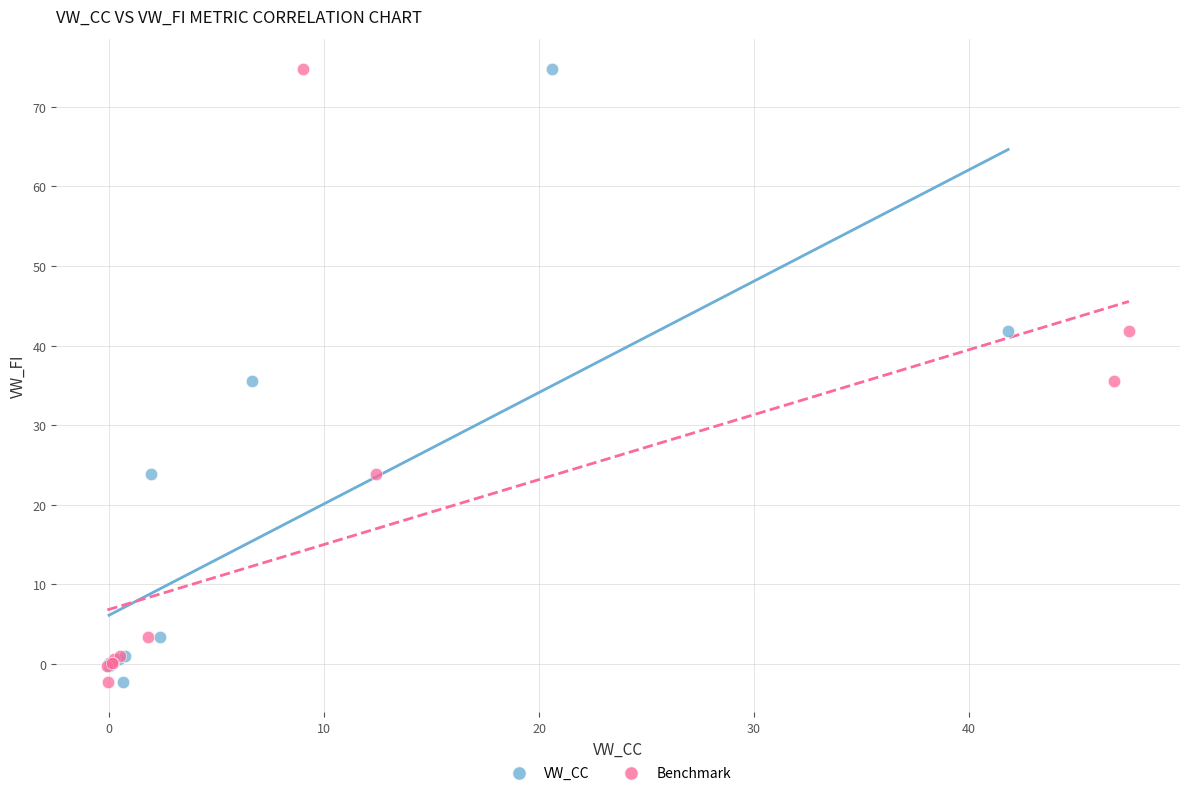

What are all the series names shown in the legend?

VW_CC, Benchmark